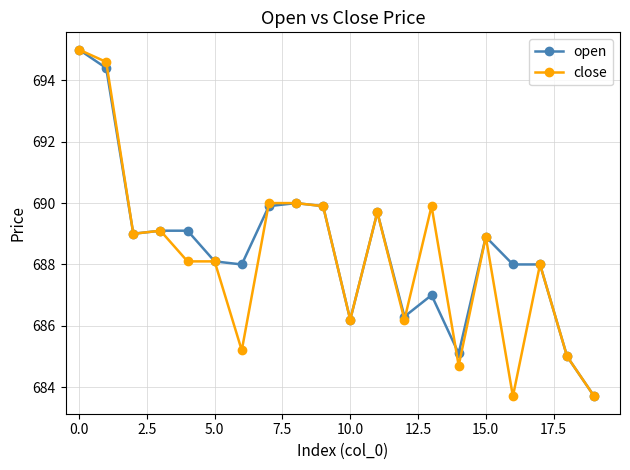

True or false: open has more than 1 points higher than both neighbors.

True